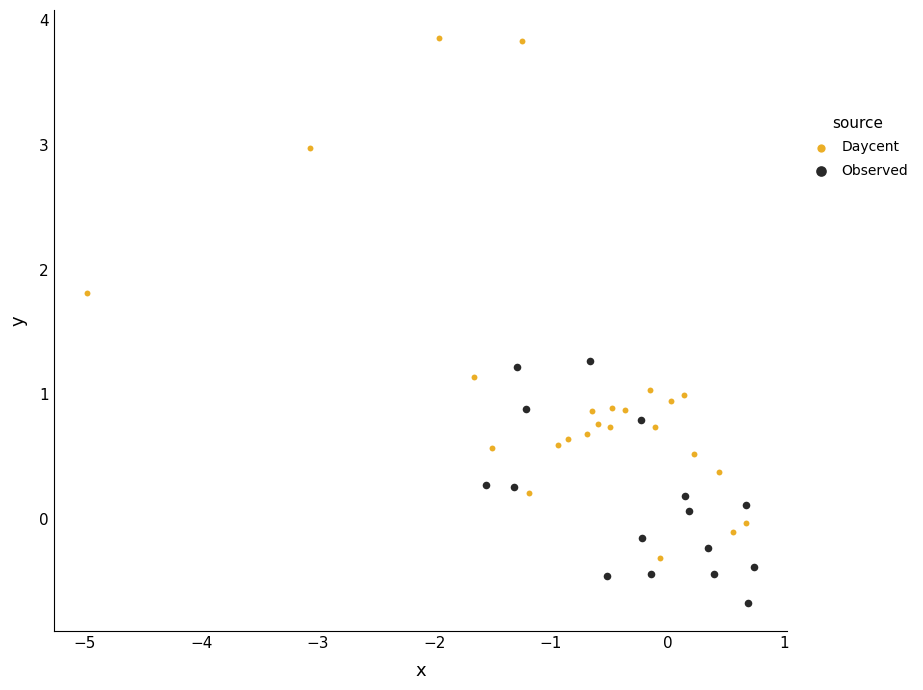

Which series reaches the maximum Y coordinate?

Daycent